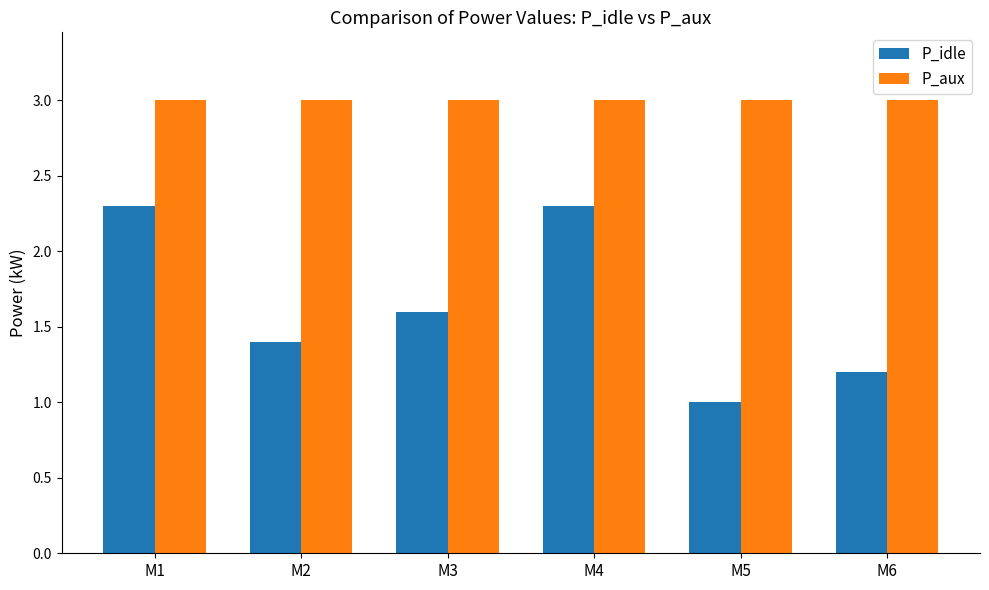

What is the maximum value for P_idle?

2.3